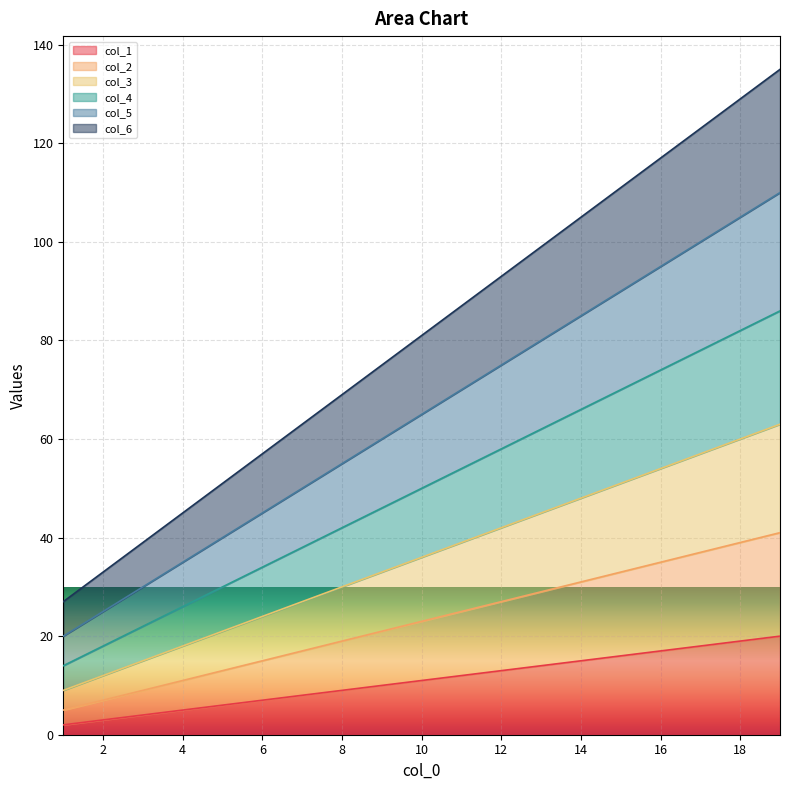

Reading left to right, what are all the values shown in this chart?

col_1: 1=2	2=3	3=4	4=5	5=6	6=7	7=8	8=9	9=10	10=11	11=12	12=13	13=14	14=15	15=16	16=17	17=18	18=19	19=20
col_2: 1=5	2=7	3=9	4=11	5=13	6=15	7=17	8=19	9=21	10=23	11=25	12=27	13=29	14=31	15=33	16=35	17=37	18=39	19=41
col_3: 1=9	2=12	3=15	4=18	5=21	6=24	7=27	8=30	9=33	10=36	11=39	12=42	13=45	14=48	15=51	16=54	17=57	18=60	19=63
col_4: 1=14	2=18	3=22	4=26	5=30	6=34	7=38	8=42	9=46	10=50	11=54	12=58	13=62	14=66	15=70	16=74	17=78	18=82	19=86
col_5: 1=20	2=25	3=30	4=35	5=40	6=45	7=50	8=55	9=60	10=65	11=70	12=75	13=80	14=85	15=90	16=95	17=100	18=105	19=110
col_6: 1=27	2=33	3=39	4=45	5=51	6=57	7=63	8=69	9=75	10=81	11=87	12=93	13=99	14=105	15=111	16=117	17=123	18=129	19=135